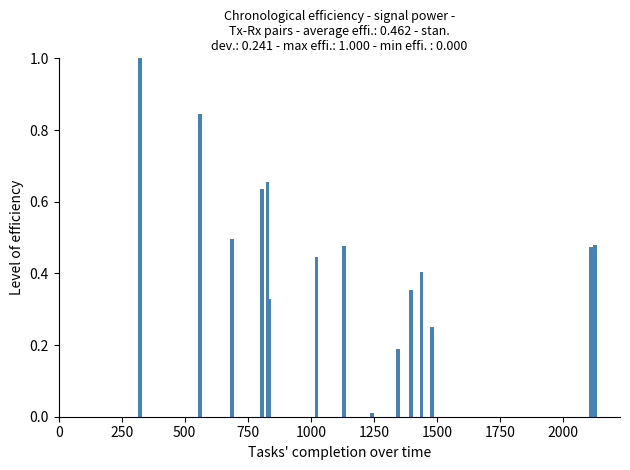

Between 1750 and 500, which is larger?

1750